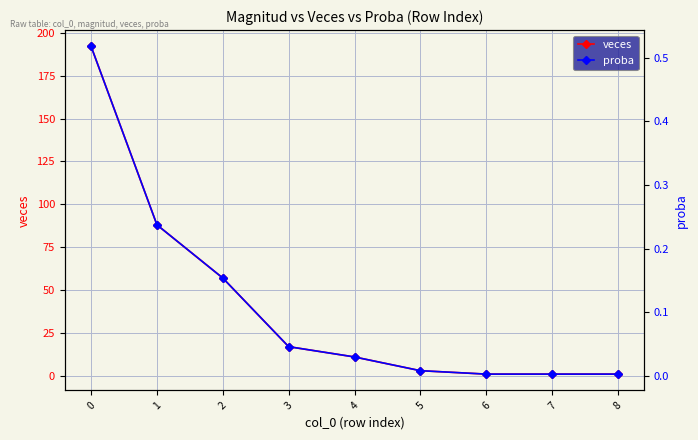

Reading right to left, what are all the values shown in this chart?

veces: 1.0	1.0	1.0	3.0	11.0	17.0	57.0	88.0	192.0
proba: 0.0	0.0	0.0	0.0	0.0	0.0	0.2	0.2	0.5